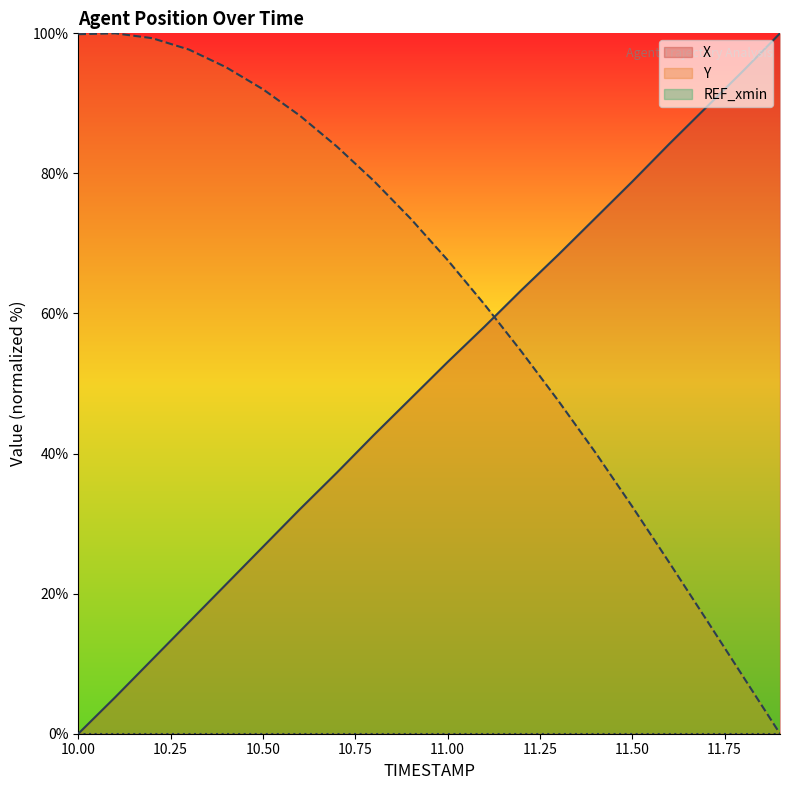

At which category is the sum across all series the highest?

10.8